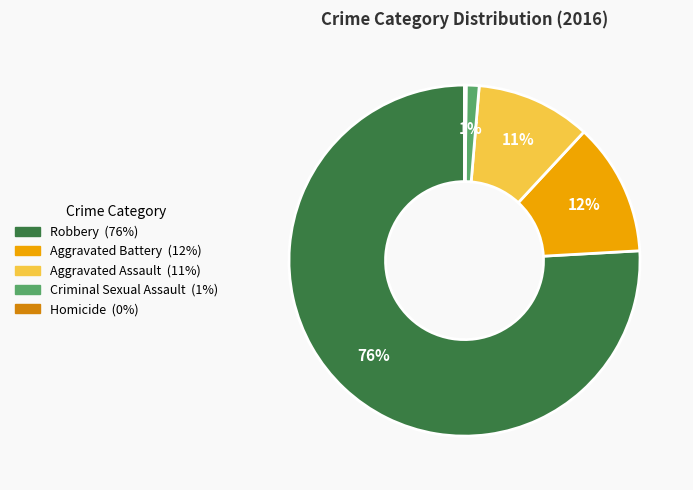

Which category has the biggest portion of the pie?

Robbery